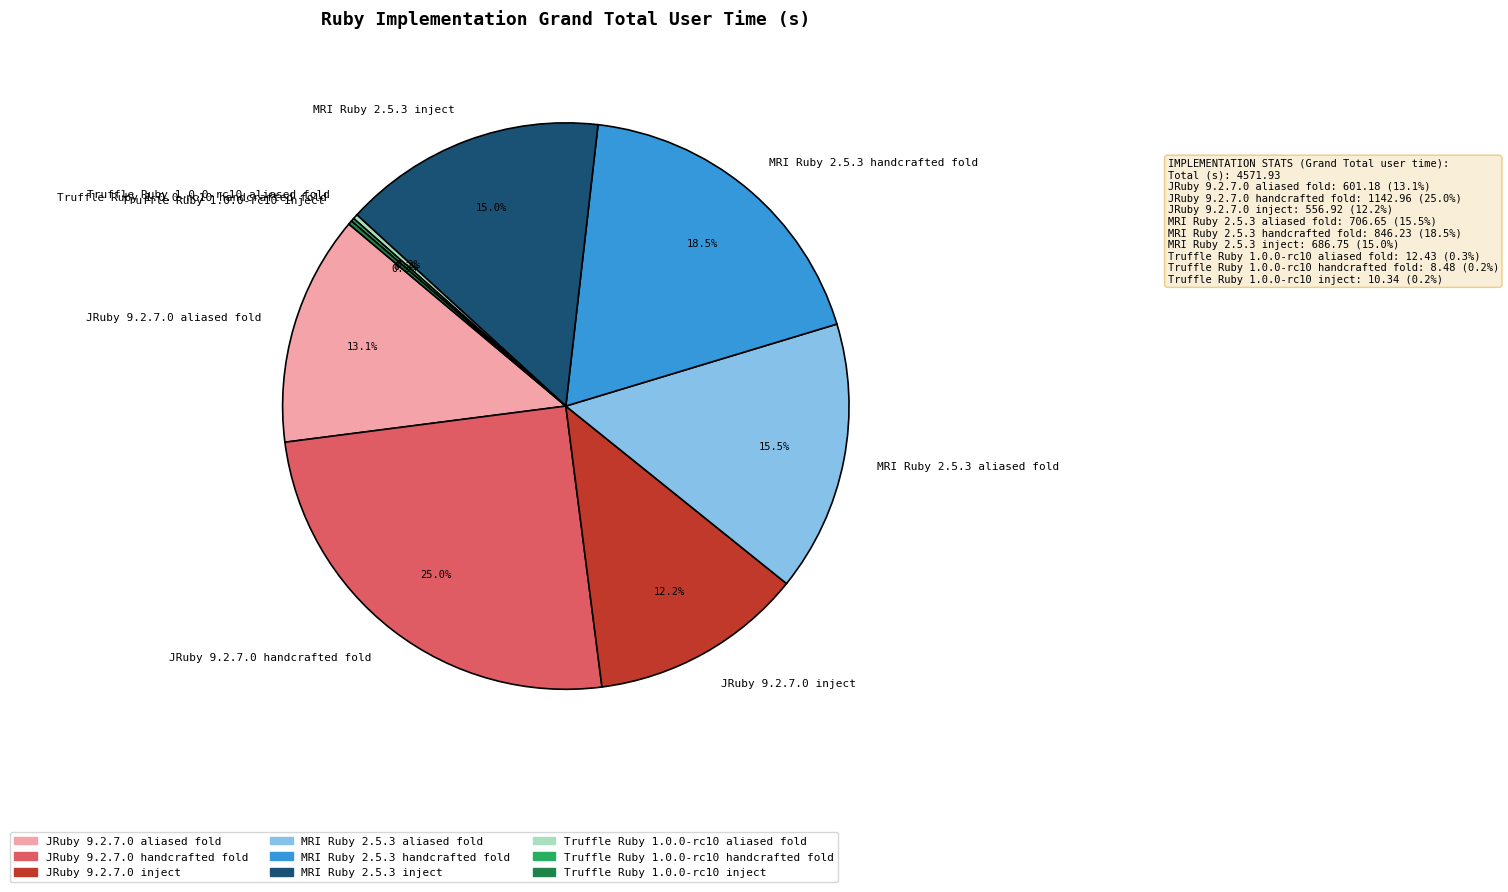

What percentage is NOT represented by JRuby 9.2.7.0 inject?

87.8%